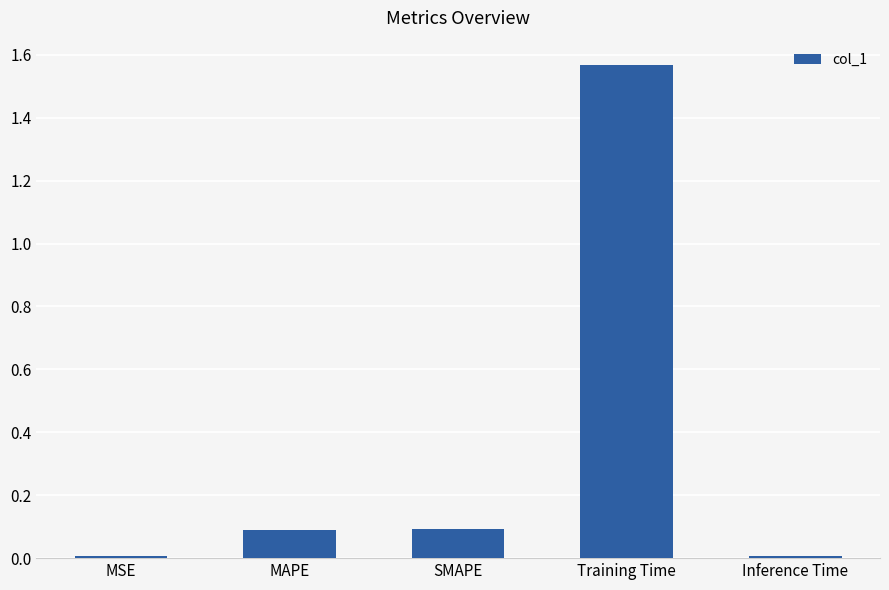

At which category does the chart reach its peak across all series?

Training Time